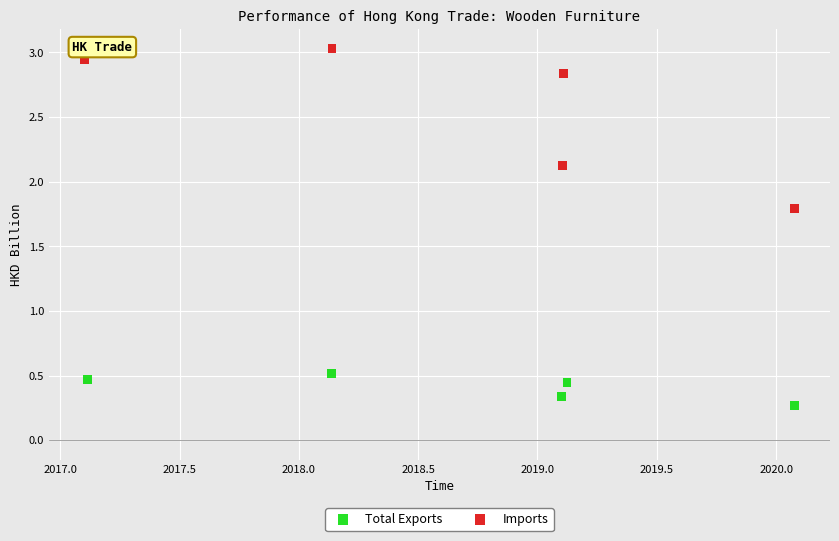

Which series contains the lowest Y value?

Total Exports